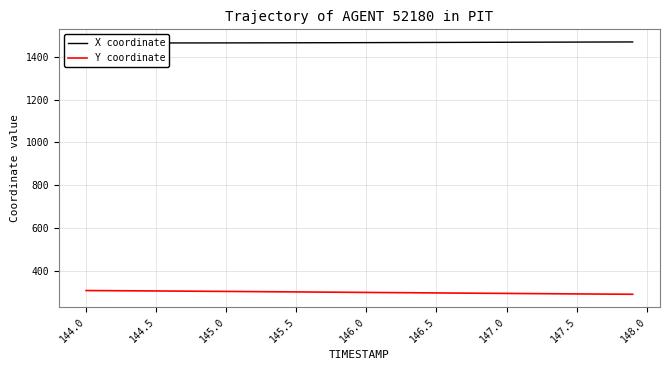

The X coordinate series shows 987.9 at 144.0. True or false?

False